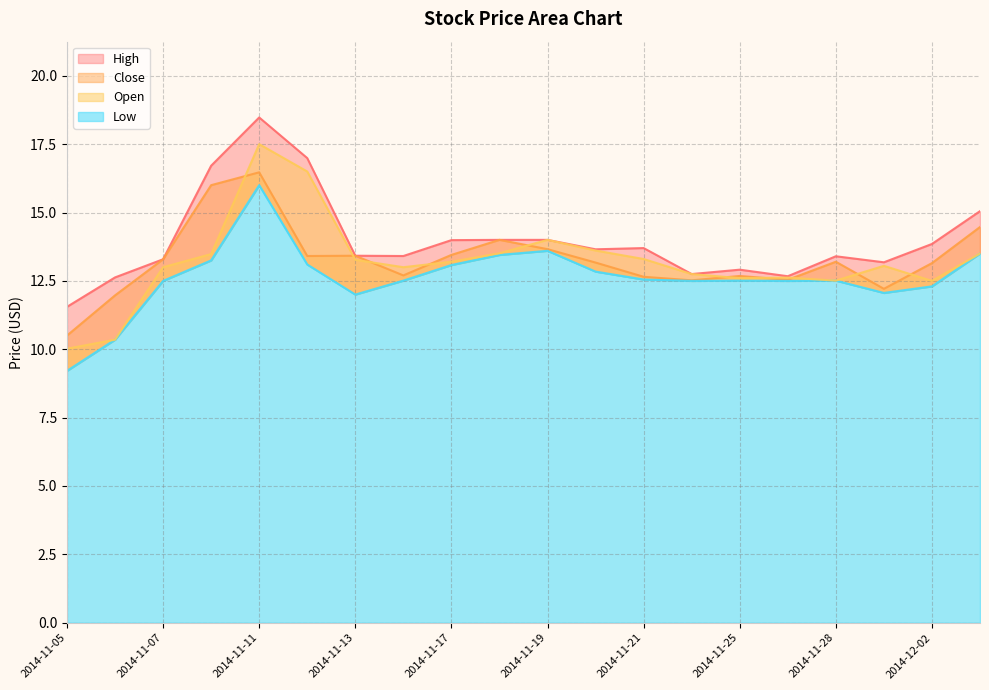

The Low series shows 5.7 at 2014-11-06. True or false?

False